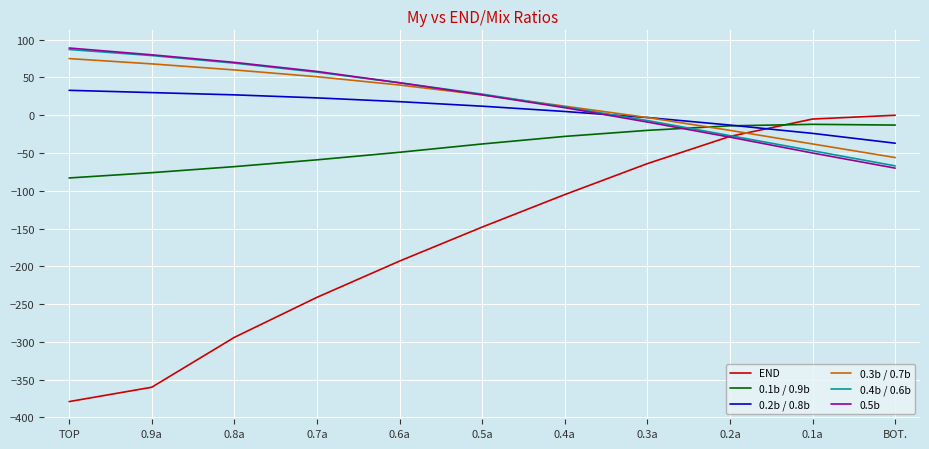

True or false: END and 0.2b / 0.8b cross at least once.

True